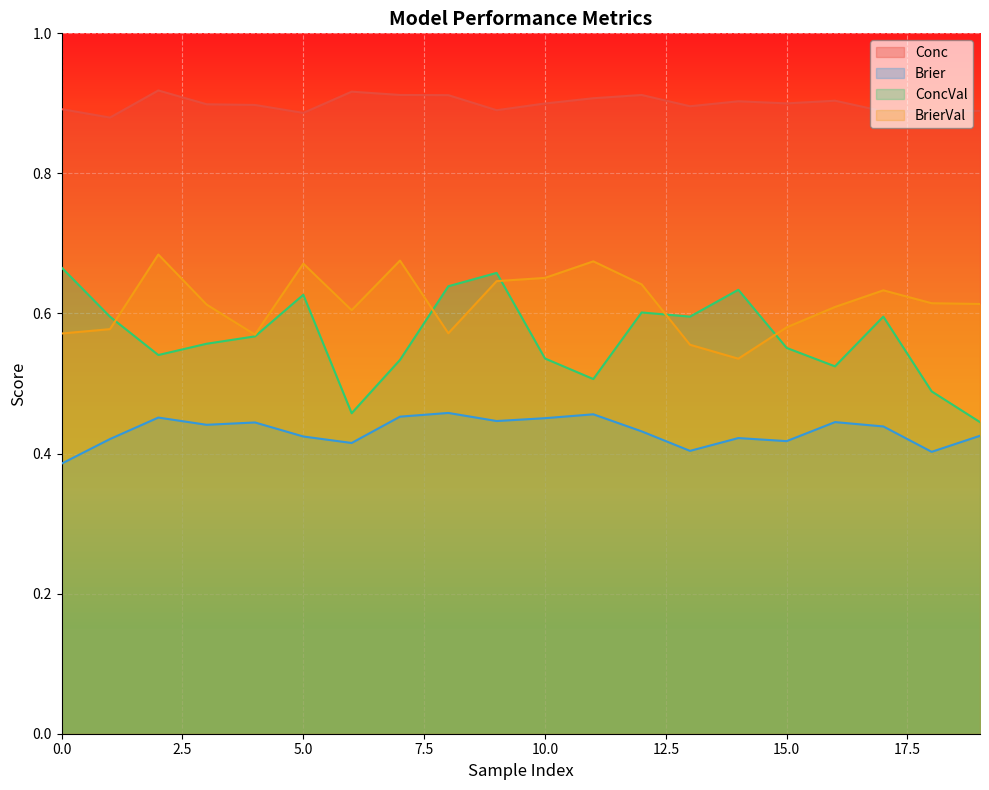

True or false: BrierVal and Conc intersect in this chart.

False